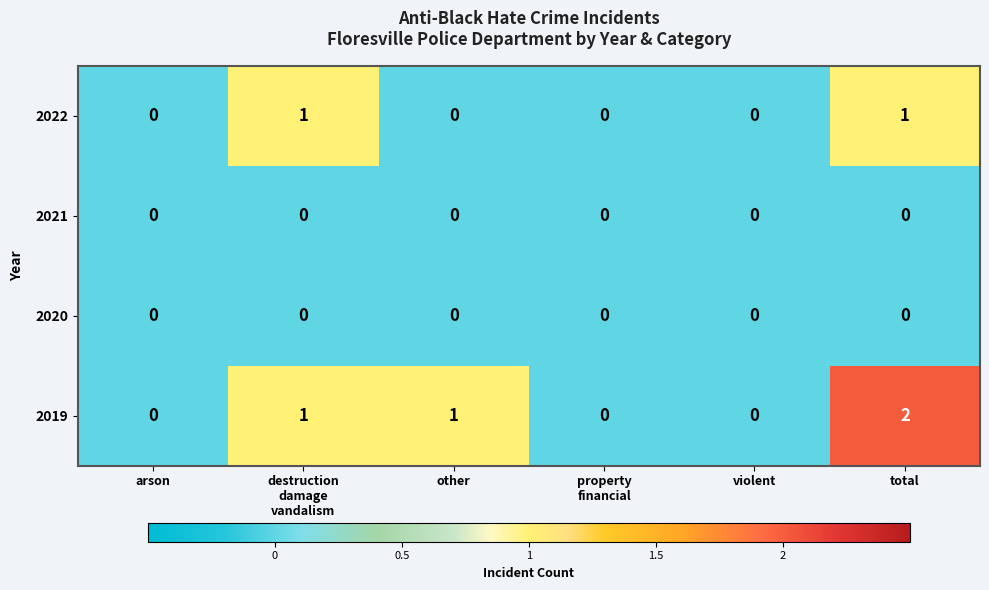

At which category is the sum across all series the highest?

total